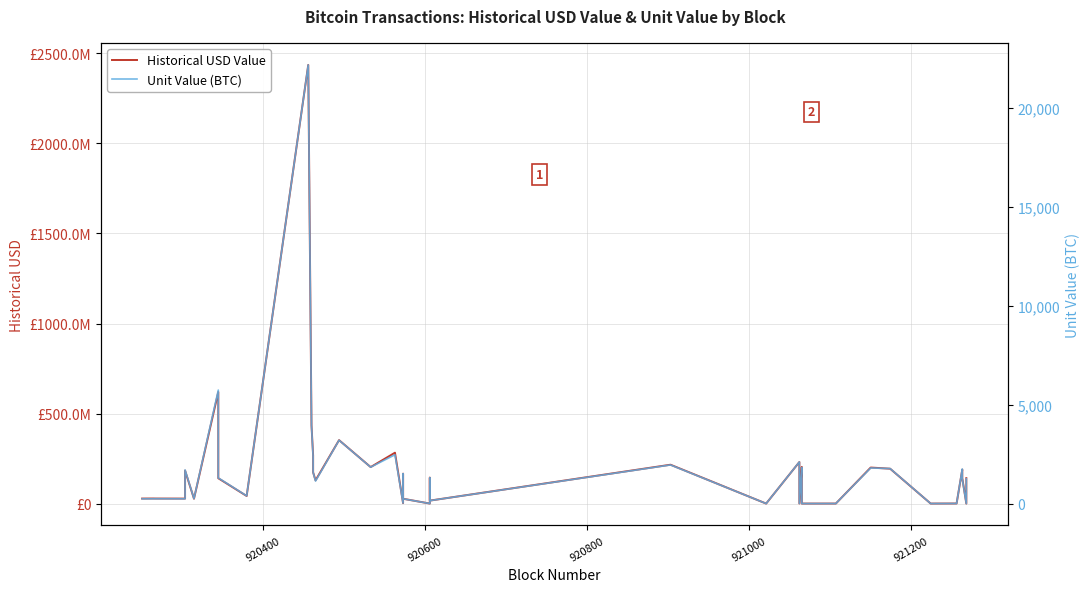

What is the value of the Historical USD Value point at the 31st from the left?

2933.7